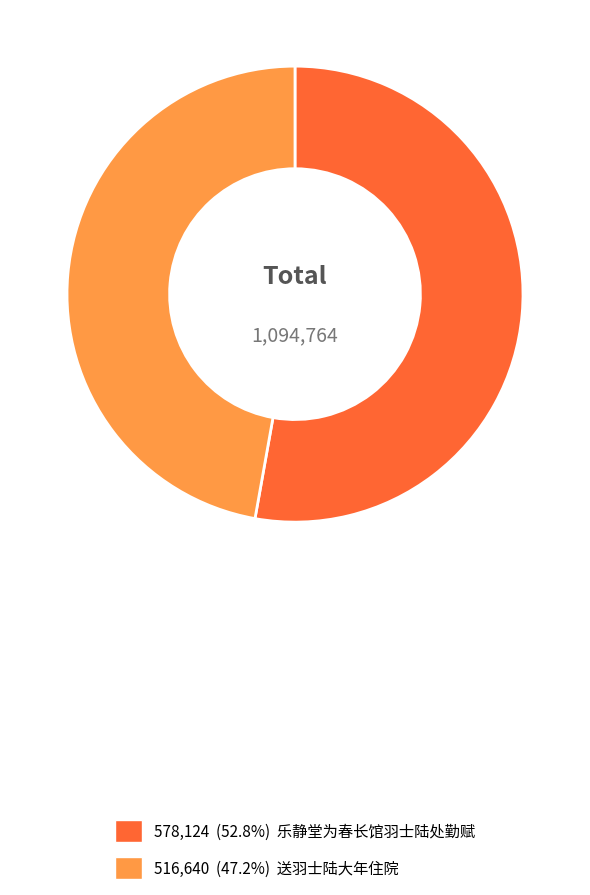

Is there any slice that represents more than half of the pie?

Yes